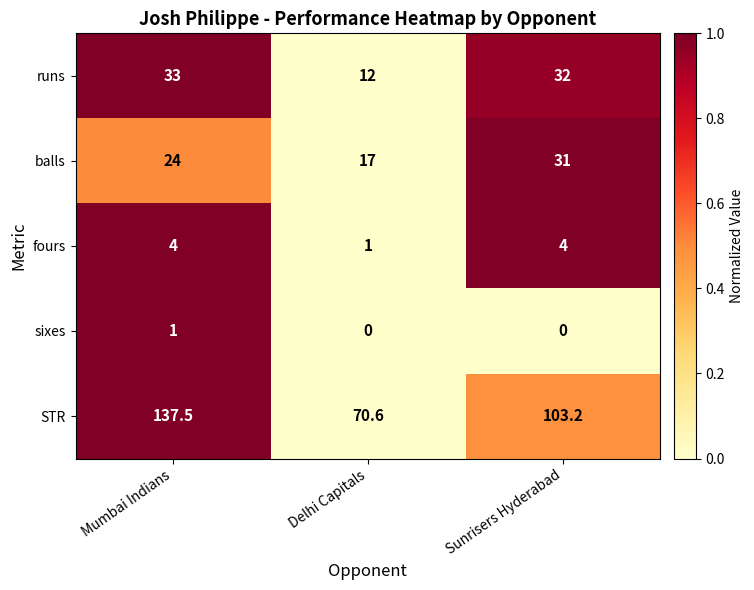

Which series changed the most between Mumbai Indians and Sunrisers Hyderabad?

STR